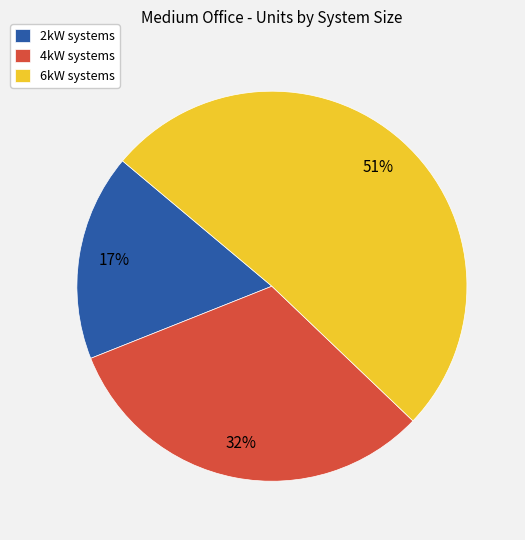

What is the largest slice in the pie chart?

6kW systems